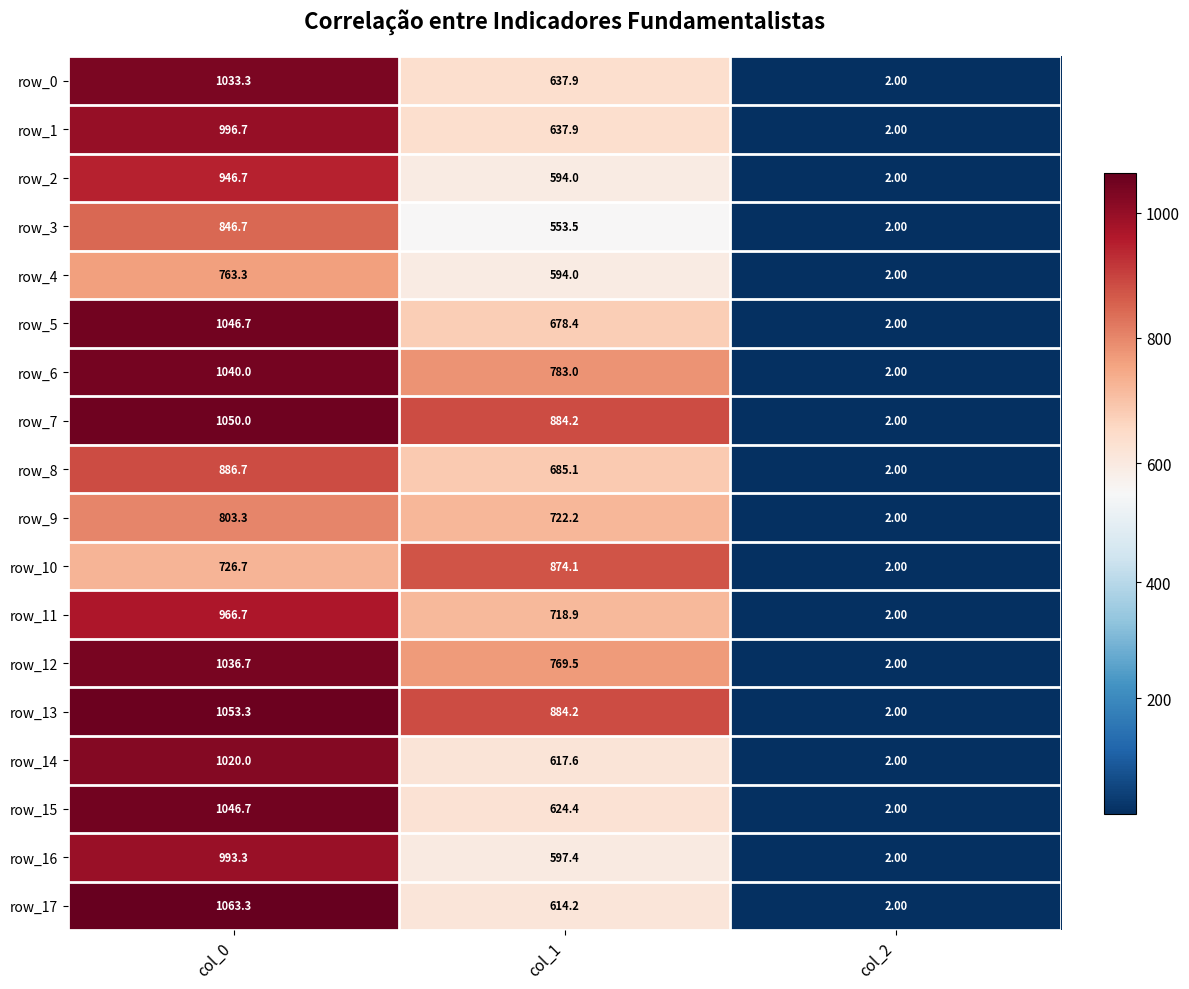

At which category is the sum across all series the highest?

col_0